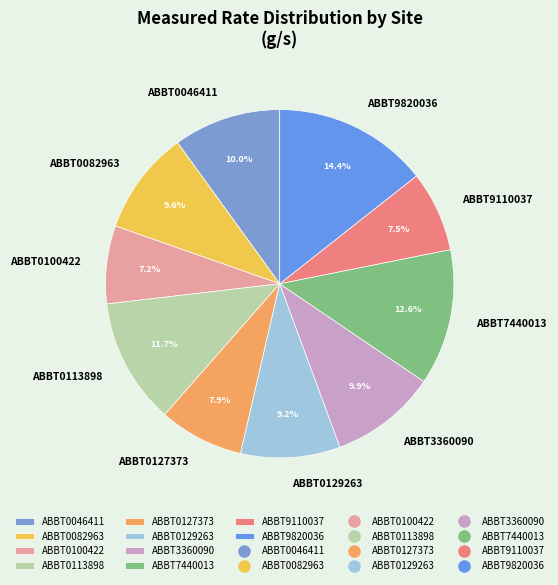

To the nearest percent, what is the difference between the ABBT0129263 and ABBT0127373 slice percentages?

1%